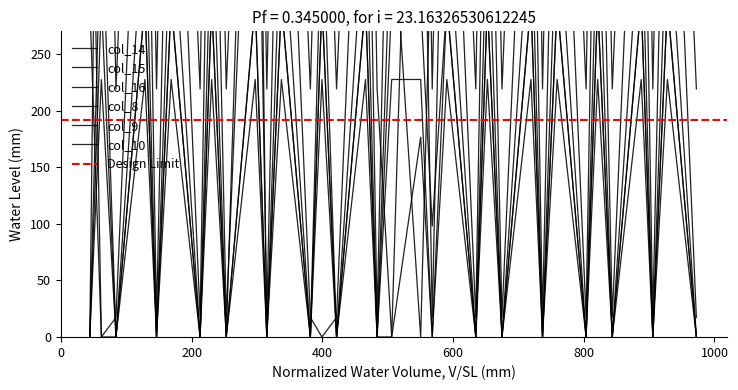

Where is the first local maximum for col_10?

200